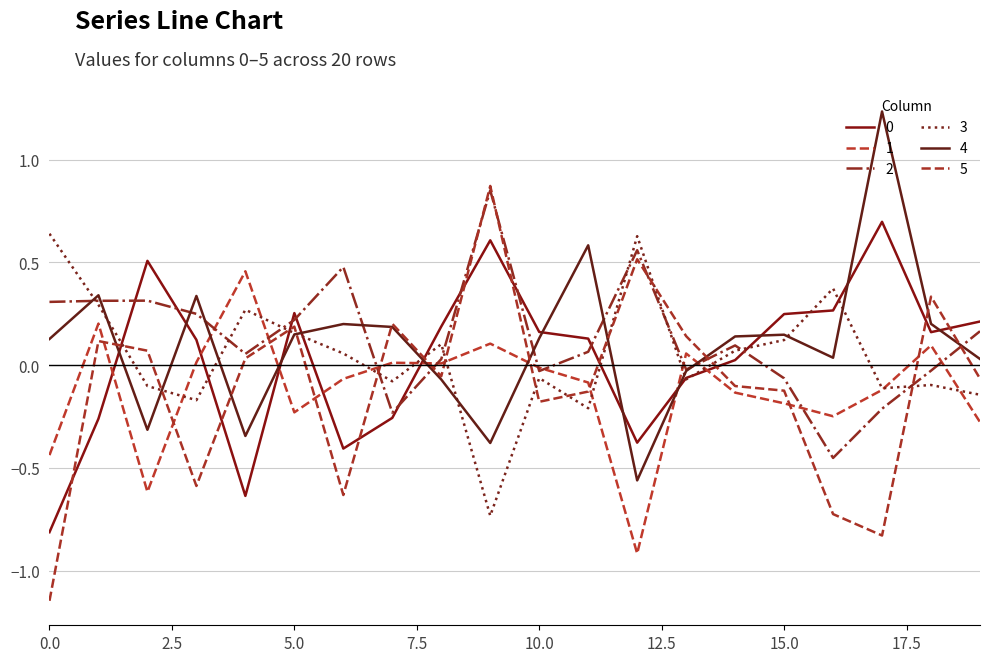

What is the minimum value shown in the chart?

-1.1